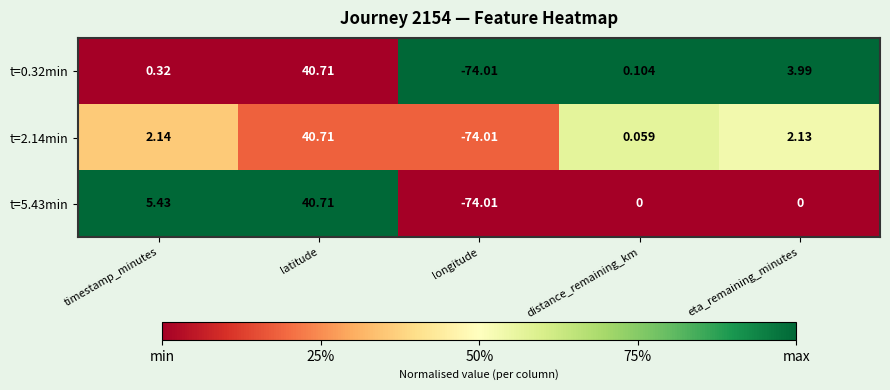

Which category has the highest value in the t=2.14min series?

latitude